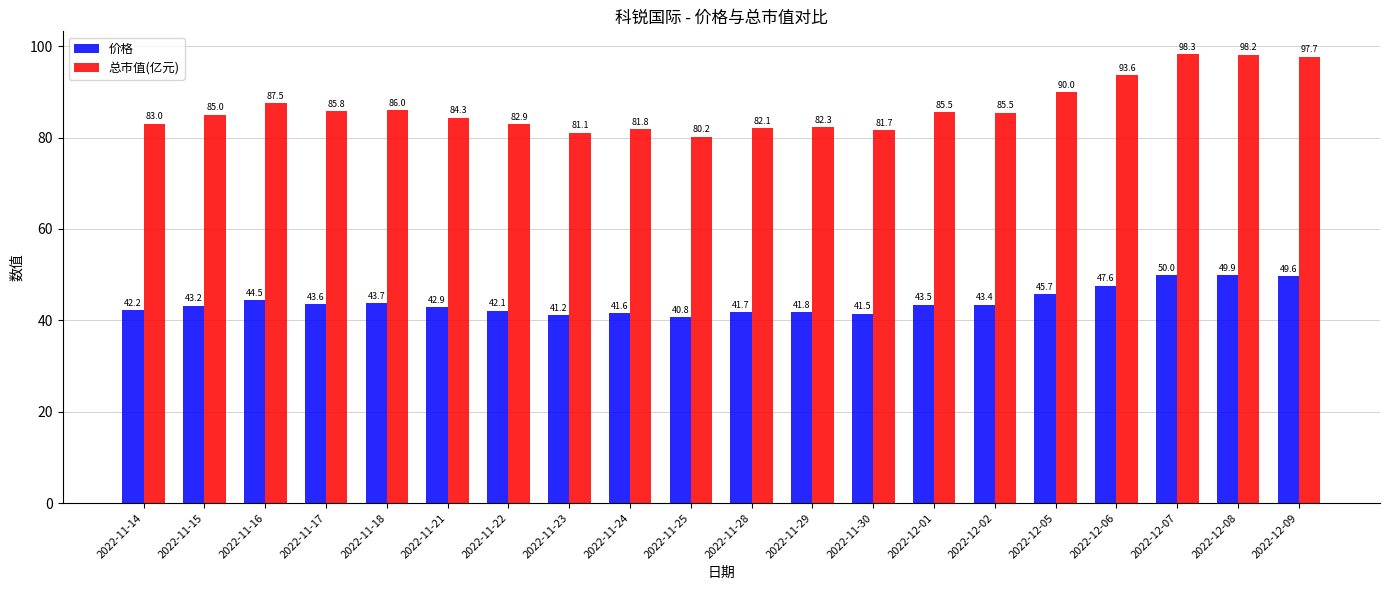

At which category does the chart reach its peak across all series?

2022-12-07